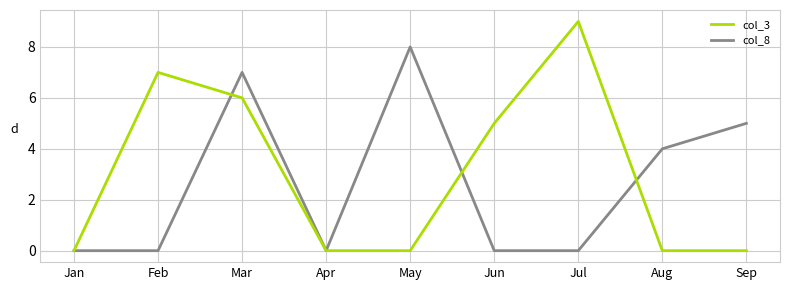

What is the average value of the col_8 series?

3